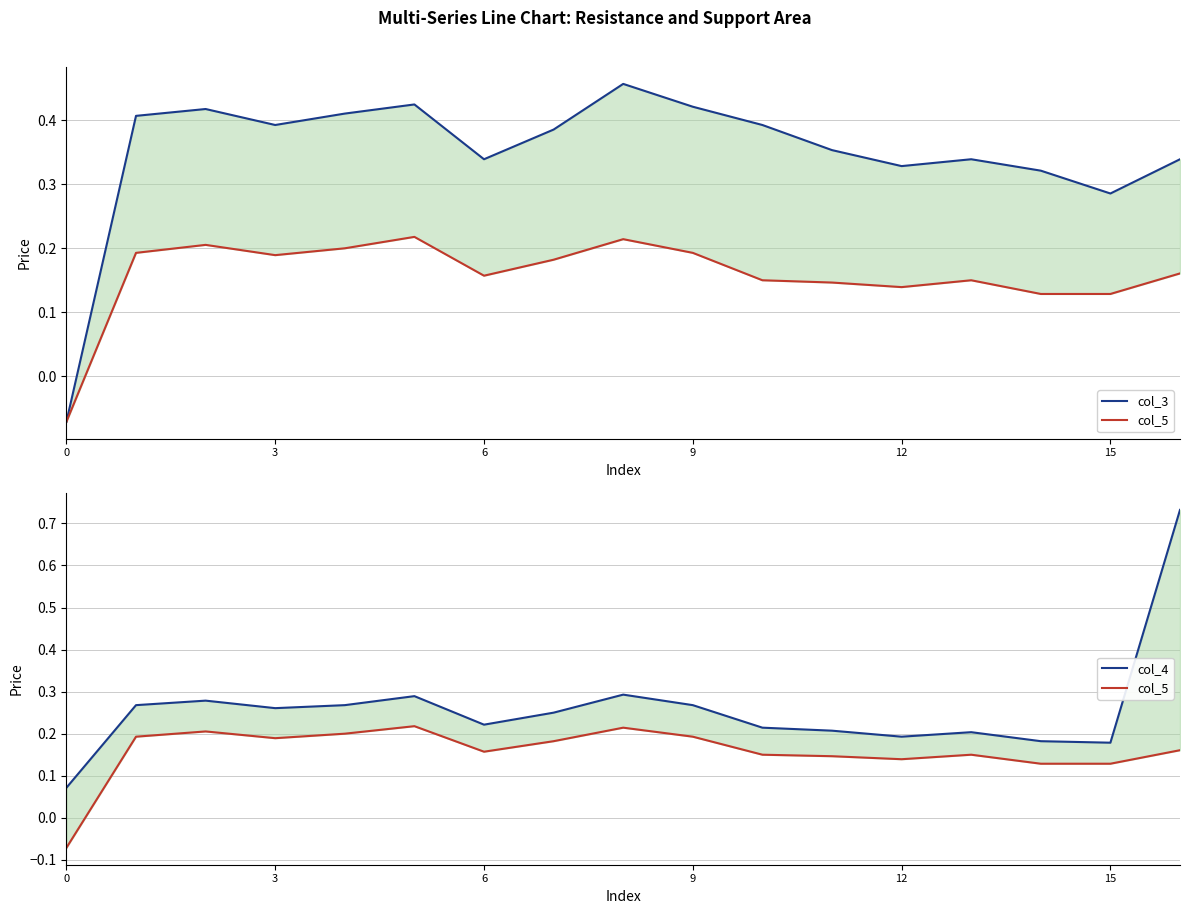

At 7, list the series in order from largest to smallest.

col_3, col_4, col_5